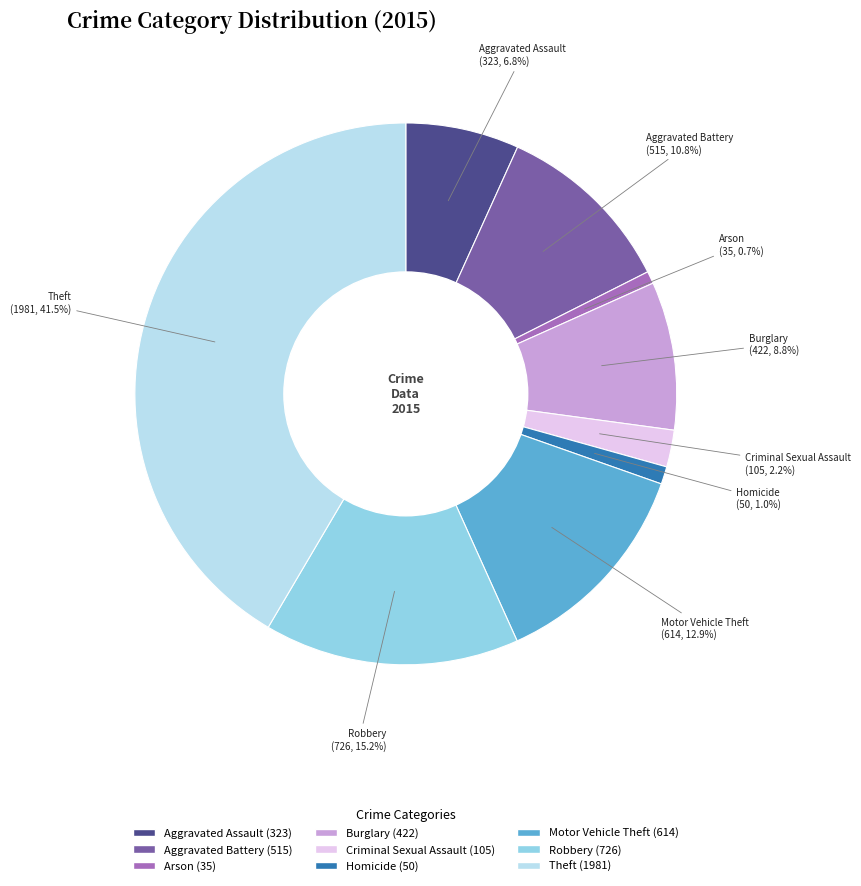

Is it true that Aggravated Assault is 7% of the pie?

True